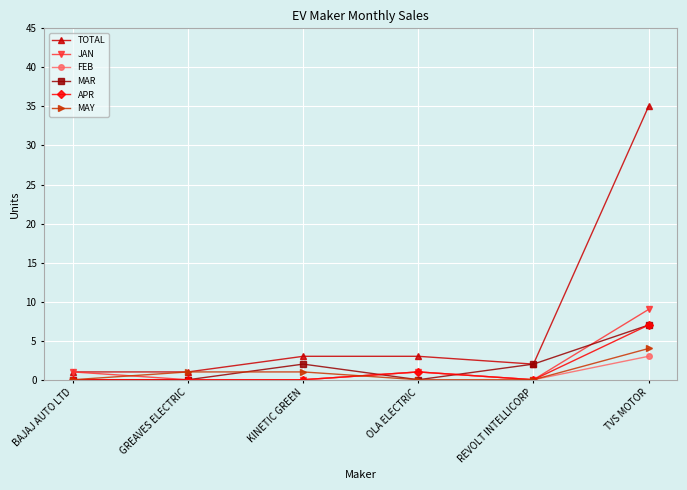

Reading left to right, list all the values displayed in this chart.

TOTAL: 1	1	3	3	2	35
JAN: 1	0	0	1	0	9
FEB: 0	0	0	1	0	3
MAR: 0	0	2	0	2	7
APR: 0	0	0	1	0	7
MAY: 0	1	1	0	0	4